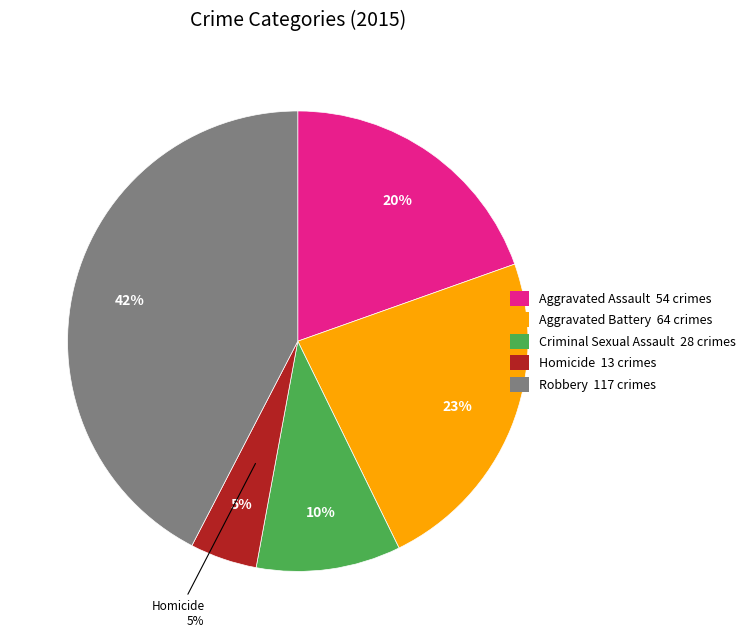

The Homicide slice represents 13% of the pie. True or false?

False